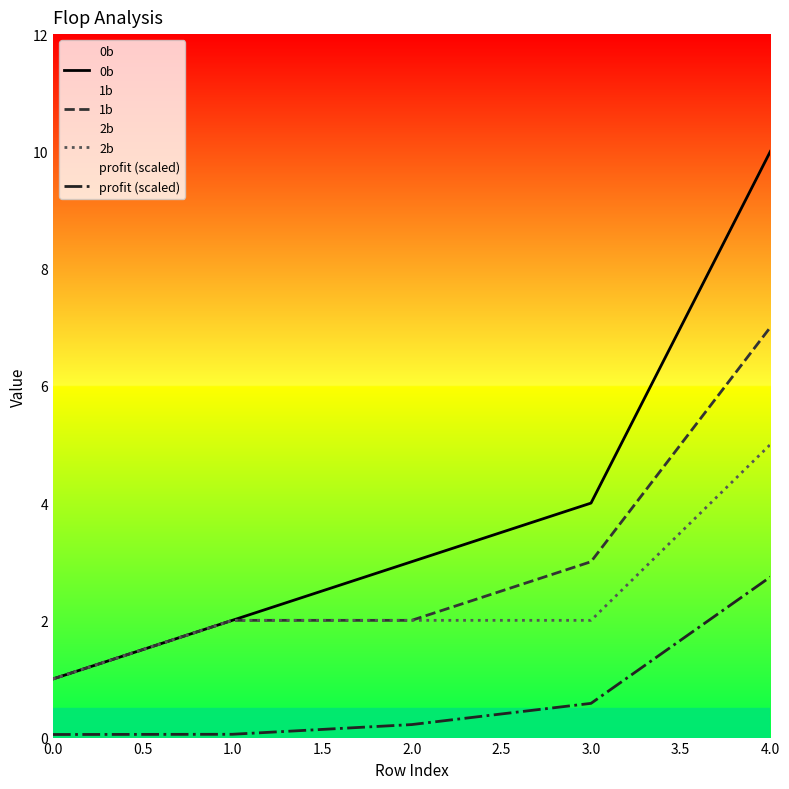

True or false: profit (scaled) and 2b cross at least once.

False